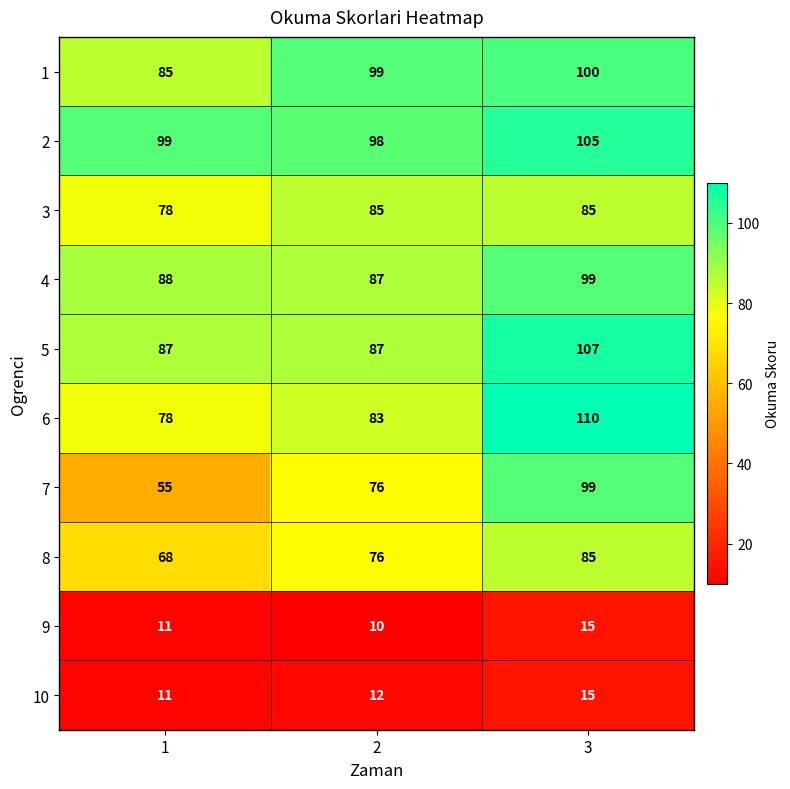

Which label corresponds to the largest value in the chart?

3